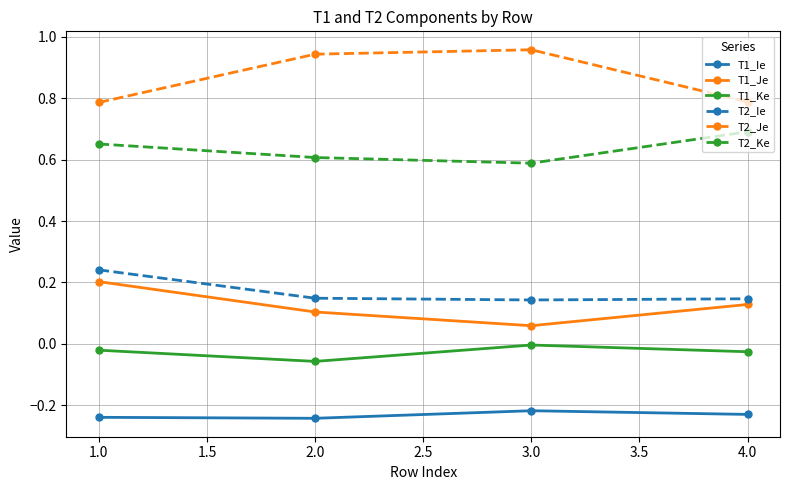

The value of T1_Je at 4.0 is 0.1. True or false?

True